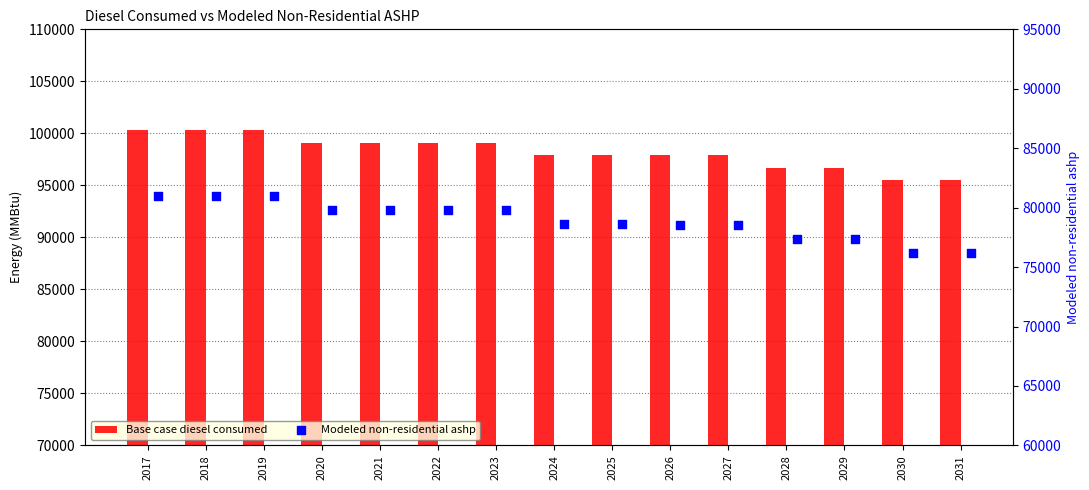

Which series contains the highest Y value?

Base case diesel consumed